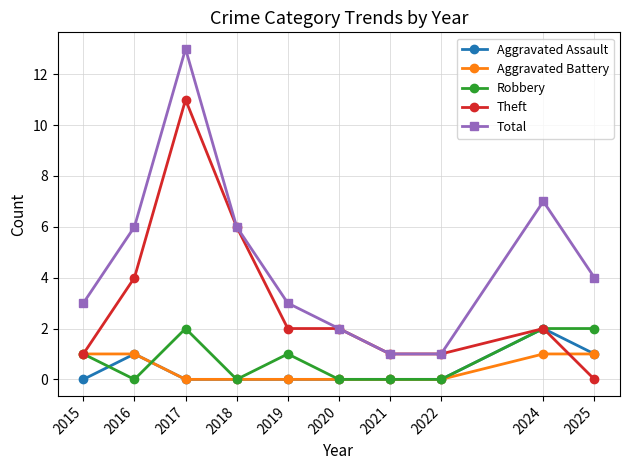

Reading left to right, extract all data points from this chart.

Aggravated Assault: 0	1	0	0	0	0	0	0	2	1
Aggravated Battery: 1	1	0	0	0	0	0	0	1	1
Robbery: 1	0	2	0	1	0	0	0	2	2
Theft: 1	4	11	6	2	2	1	1	2	0
Total: 3	6	13	6	3	2	1	1	7	4